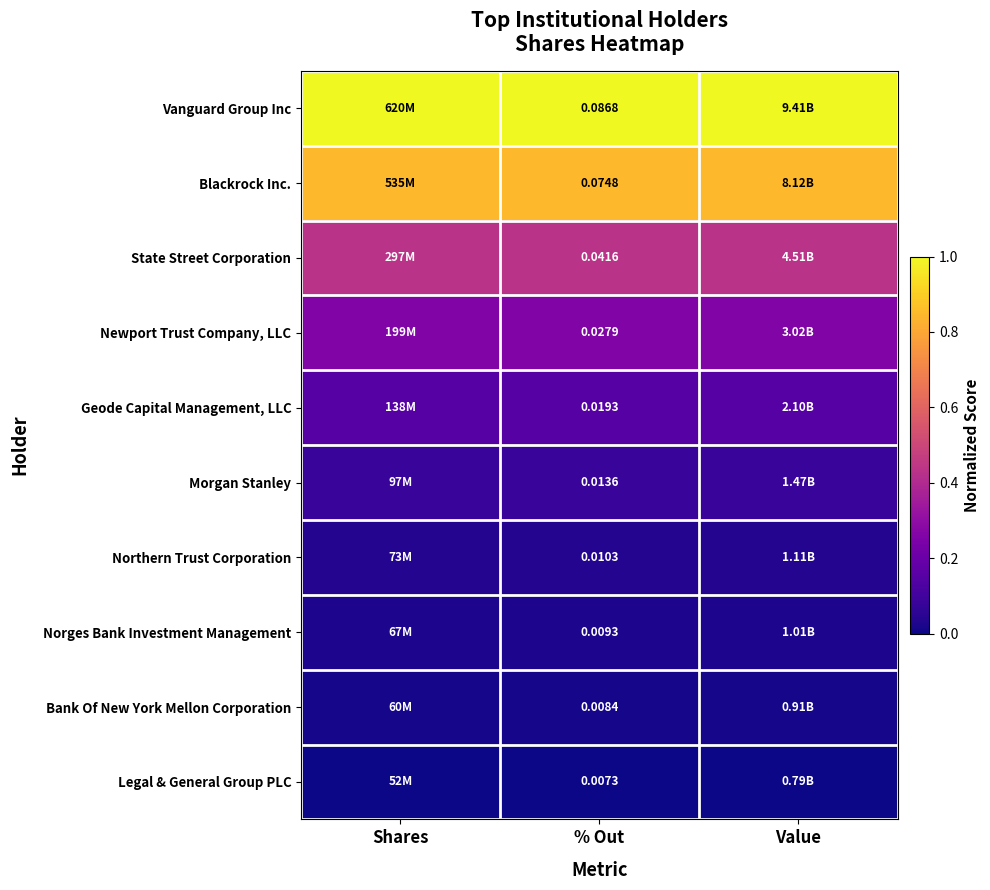

At % Out, list the series in order from smallest to largest.

Legal & General Group PLC, Bank Of New York Mellon Corporation, Norges Bank Investment Management, Northern Trust Corporation, Morgan Stanley, Geode Capital Management, LLC, Newport Trust Company, LLC, State Street Corporation, Blackrock Inc., Vanguard Group Inc